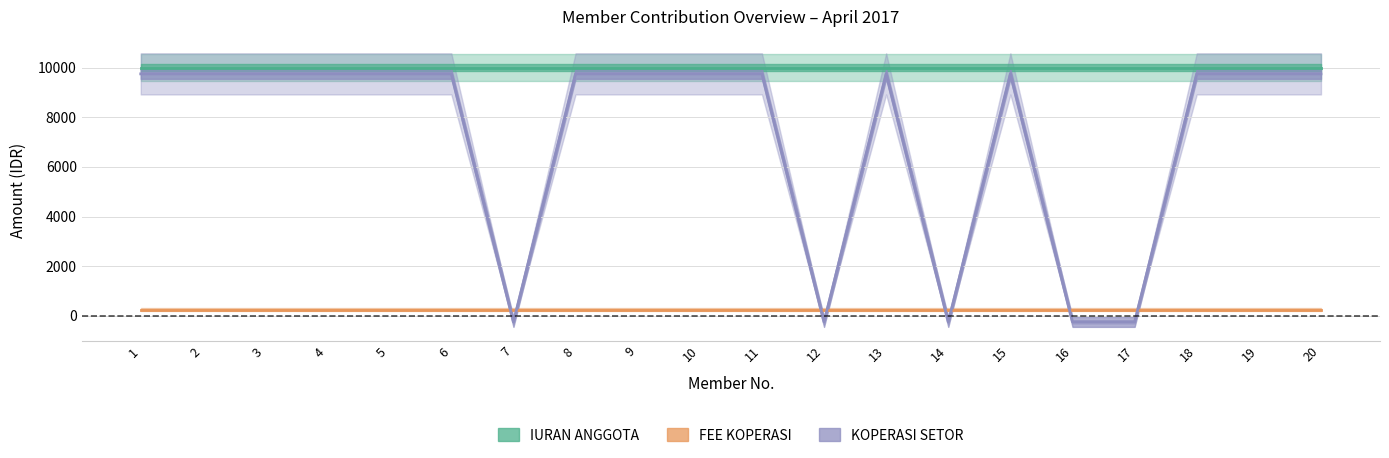

What is the minimum value shown in the chart?

-250